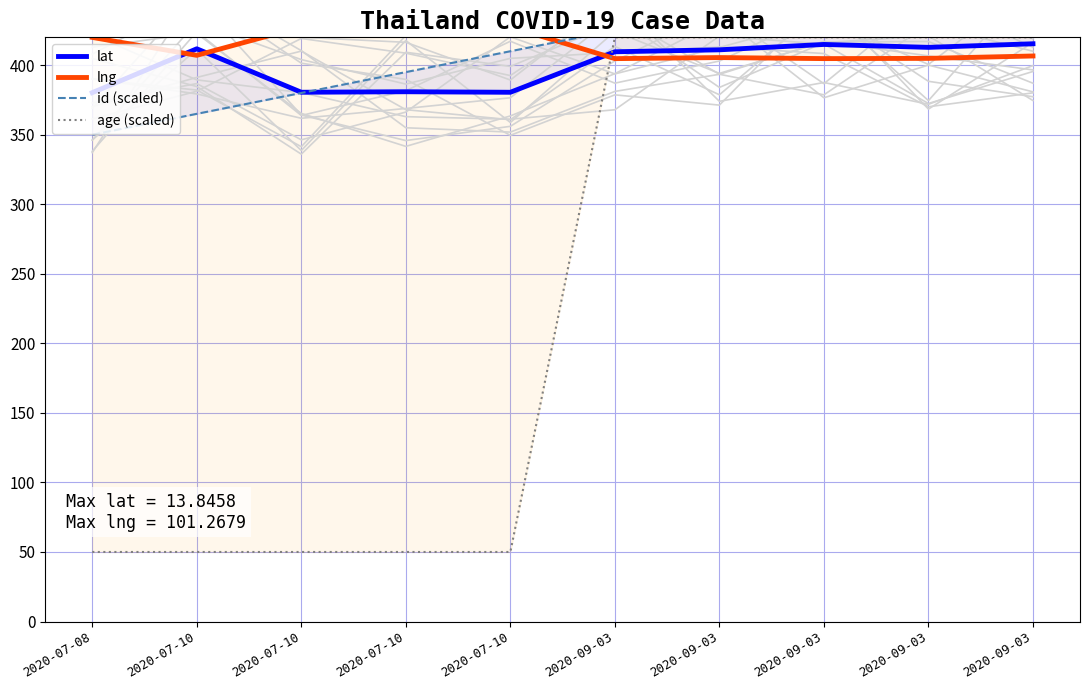

What is the sum of all age (scaled) values?

2350.0